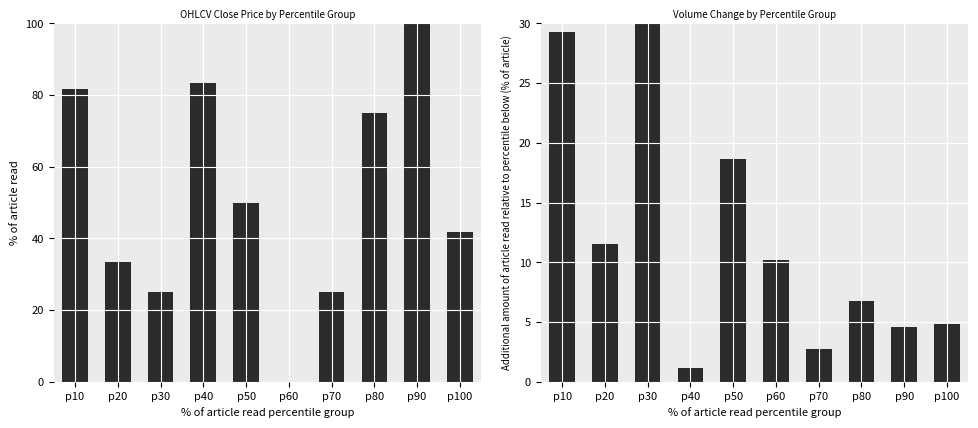

Reading left to right, list all the values displayed in this chart.

Avg Close (normalized): p10=81.7	p20=33.3	p30=25.0	p40=83.3	p50=50.0	p60=0.0	p70=25.0	p80=75.0	p90=100.0	p100=41.7
Rel Volume (normalized): p10=29.3	p20=11.5	p30=30.0	p40=1.2	p50=18.7	p60=10.2	p70=2.7	p80=6.8	p90=4.6	p100=4.8